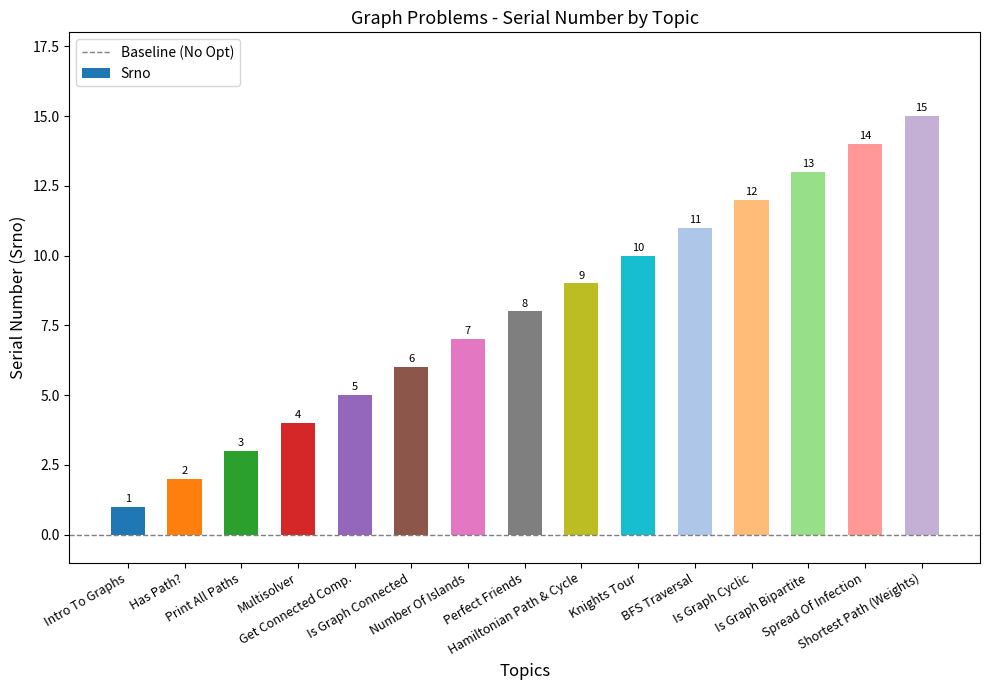

Are the bars grouped side by side (vs. stacked)?

No